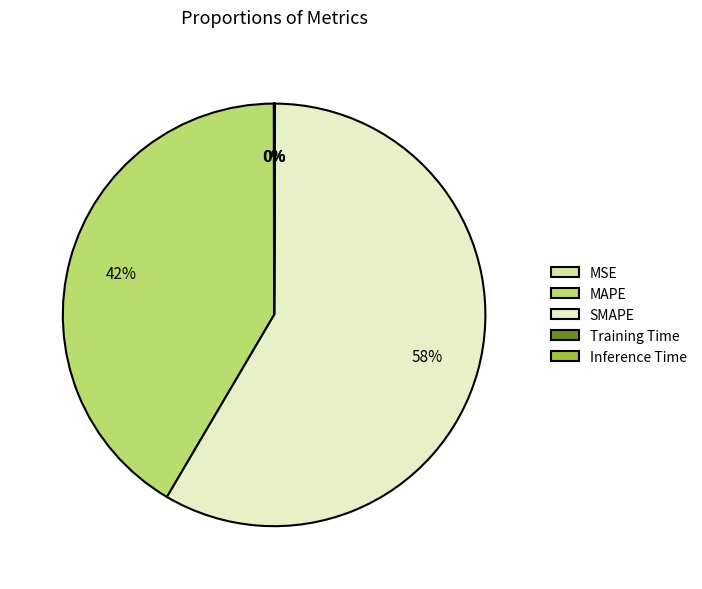

Does SMAPE account for over 50% of the chart?

Yes